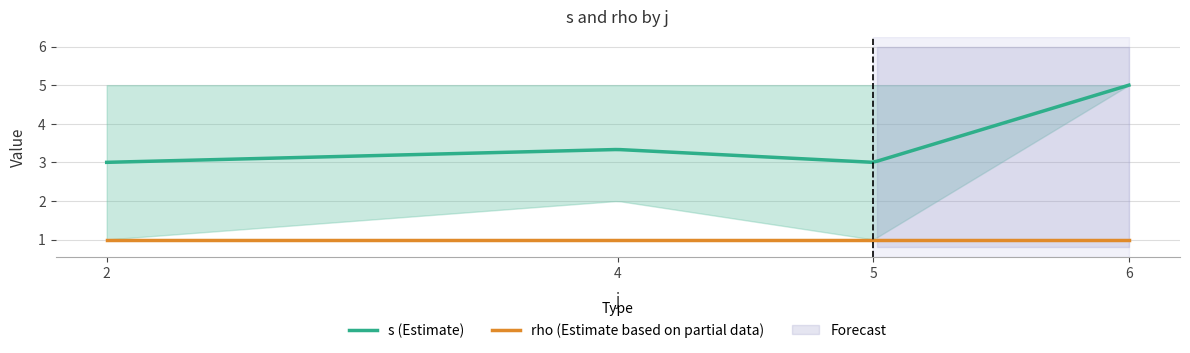

What is the minimum value for s (Estimate)?

3.0